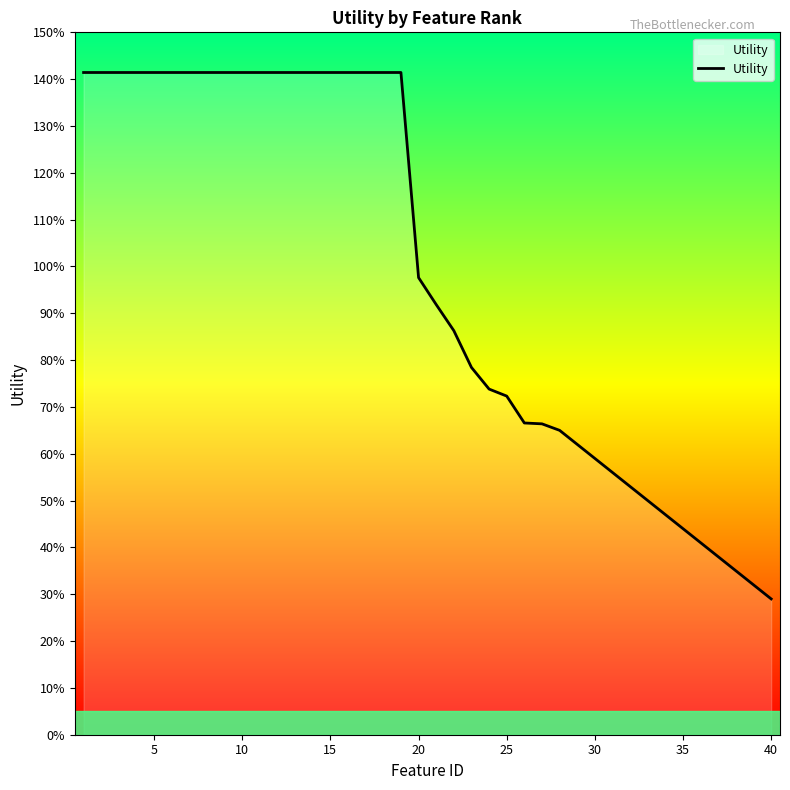

Does the chart display data point markers on the line(s)?

No